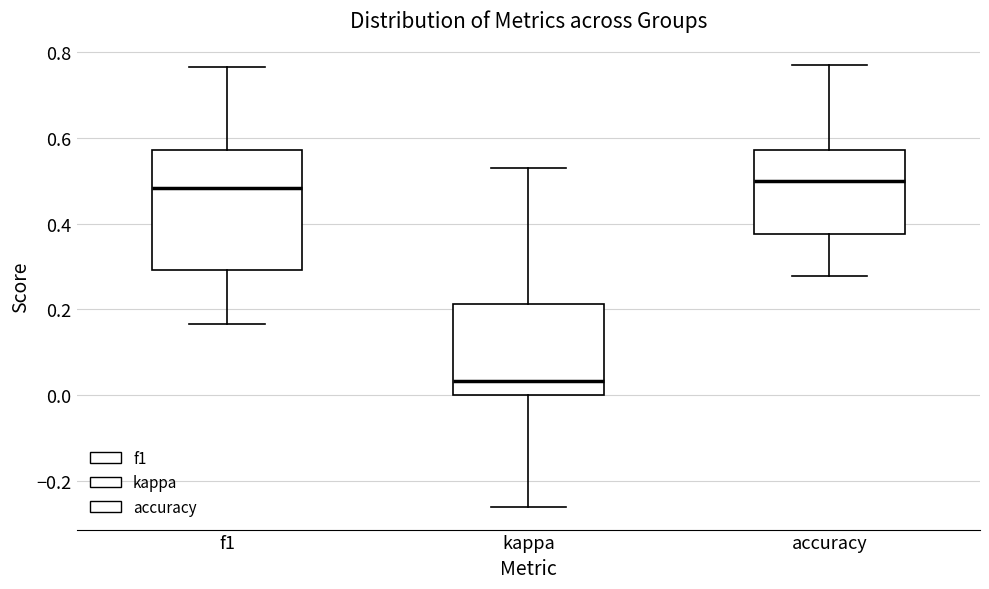

Reading left to right, read every box against the y-axis: the position of its median line, the range the box covers, and the ends of its whiskers. The values are not printed on the chart, so give them approximately, as read against the axis.

f1: median 0.48, box 0.30 to 0.58, whiskers 0.16 to 0.76
kappa: median 0.04, box 0.00 to 0.22, whiskers -0.26 to 0.54
accuracy: median 0.50, box 0.38 to 0.58, whiskers 0.28 to 0.76